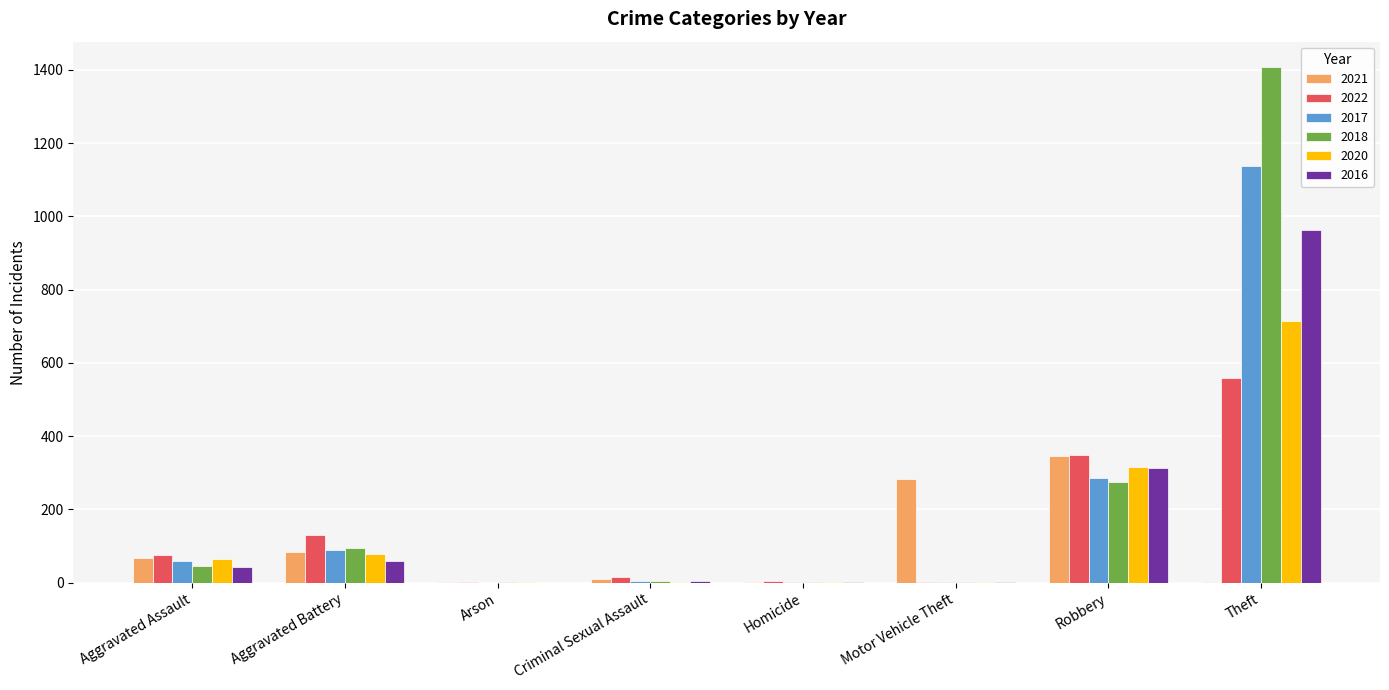

What is the greatest value displayed?

1407